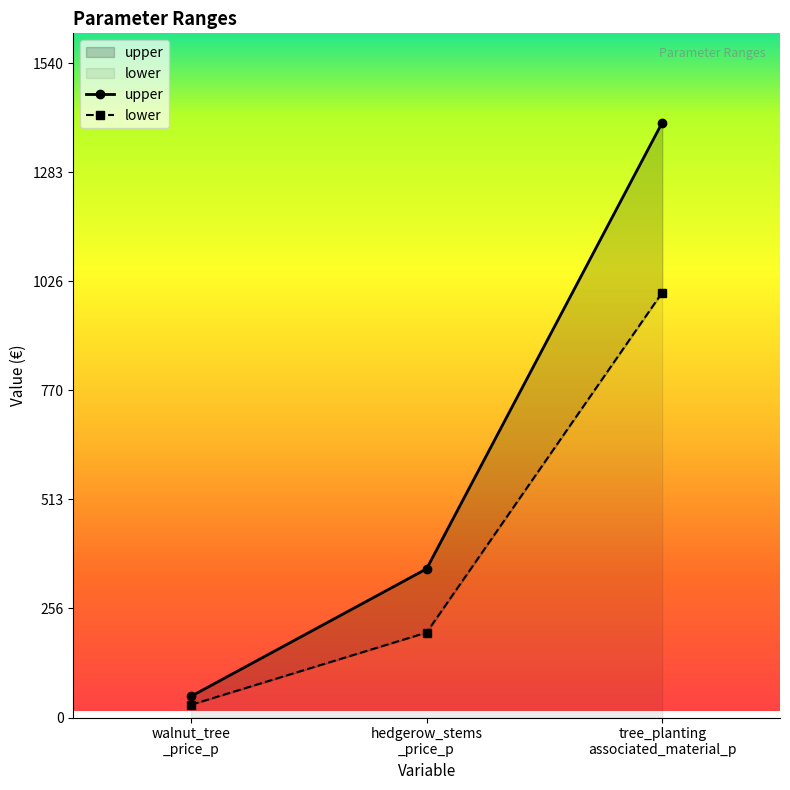

Rank the series by their average value, from lowest to highest.

lower, upper